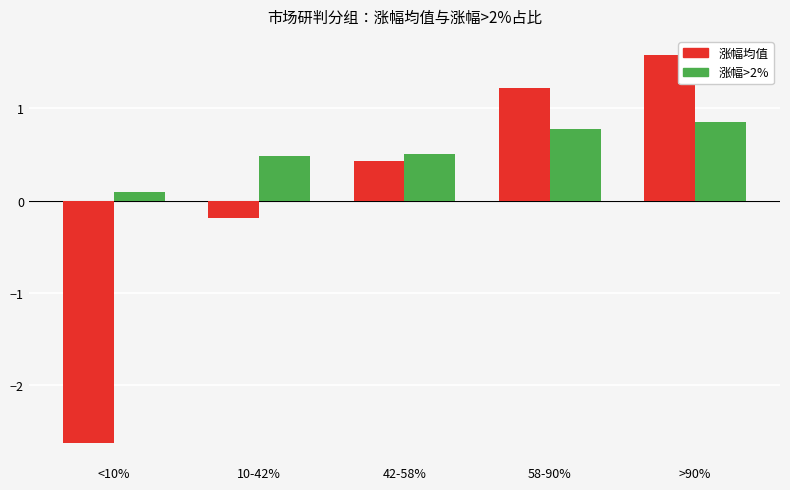

What is the label of the 2nd bar from the left?

10-42%